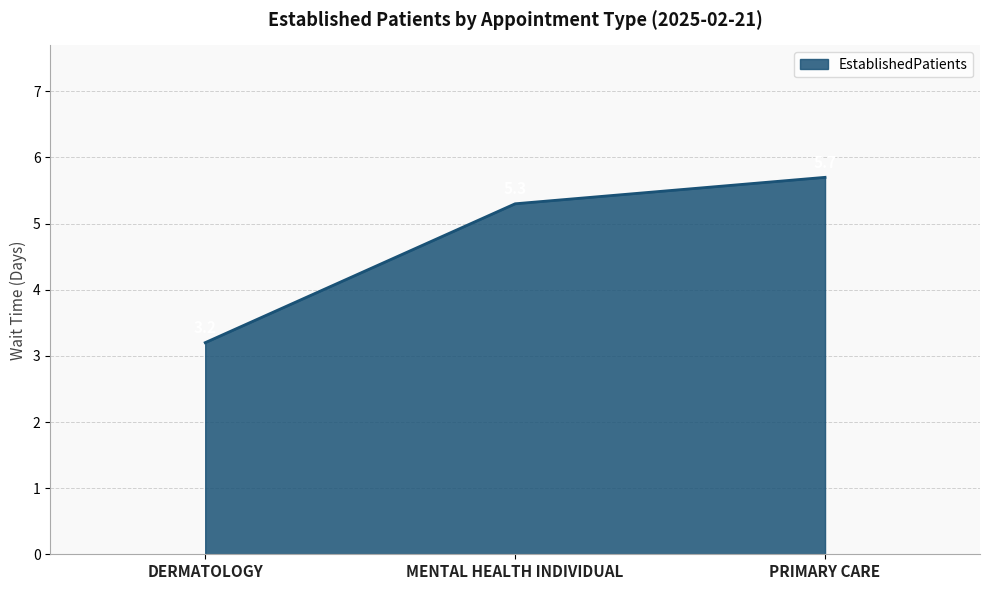

Where does the data first go above 5?

MENTAL HEALTH INDIVIDUAL